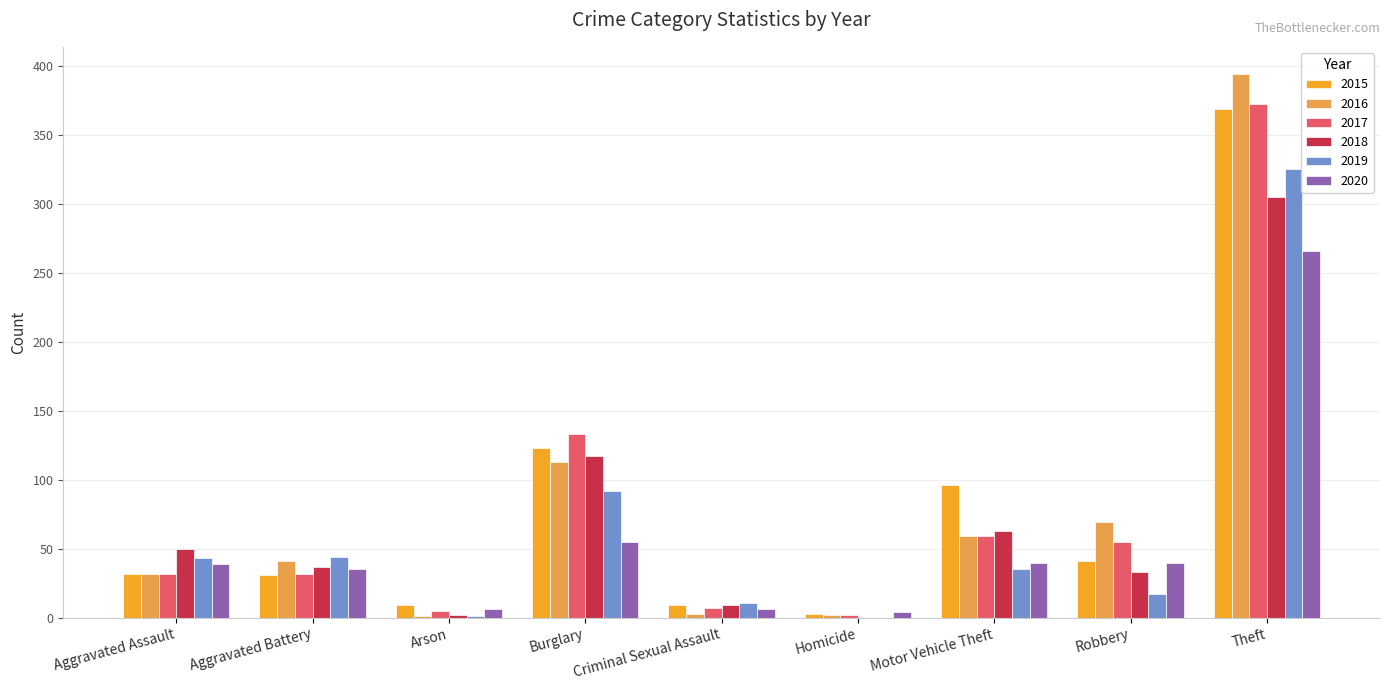

The 2019 series shows 19 at Motor Vehicle Theft. True or false?

False